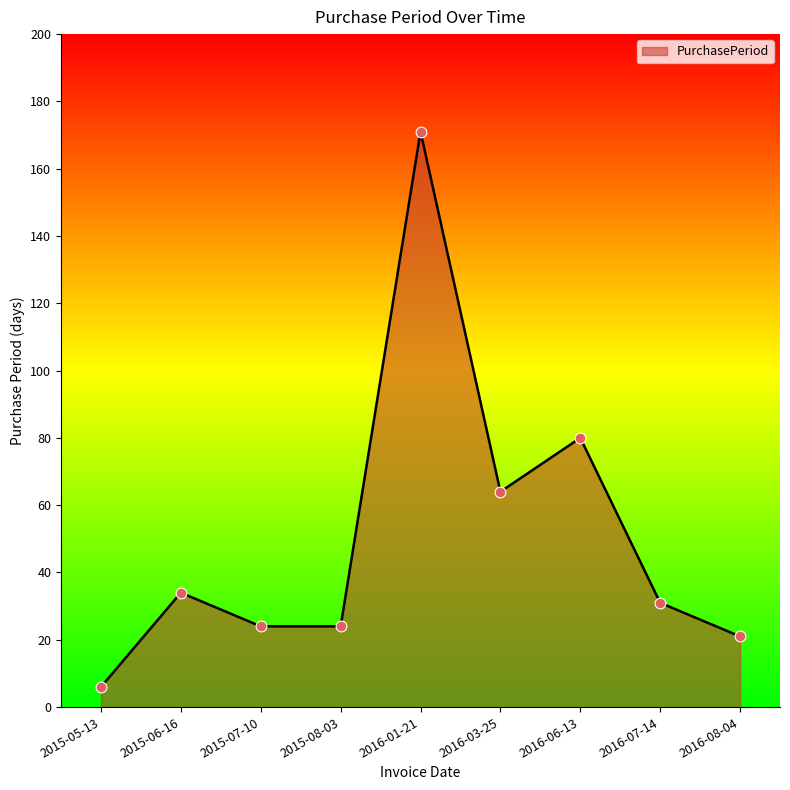

Approximately how many times larger is the value at 2016-03-25 compared to 2016-06-13?

0.8